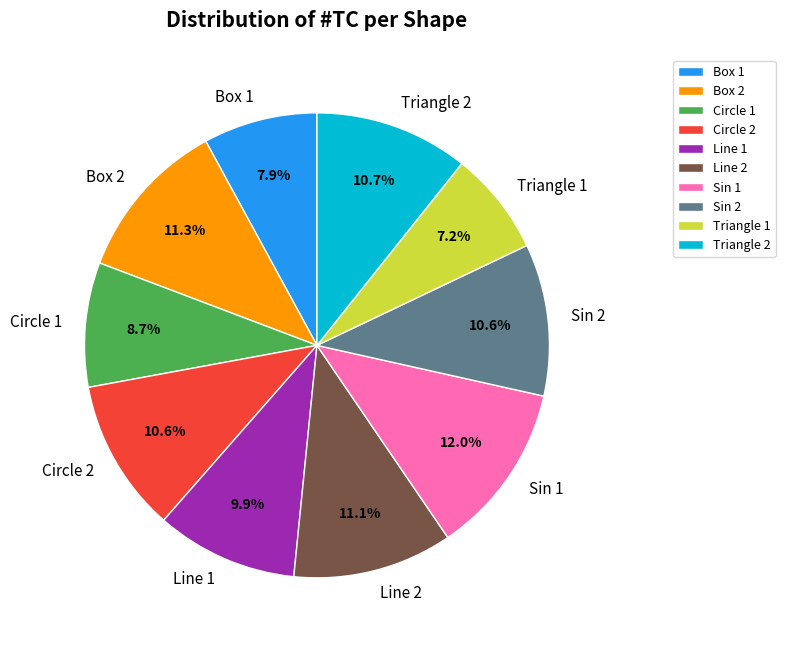

What is the ratio of the value at Box 2 to the value at Circle 2?

1.1